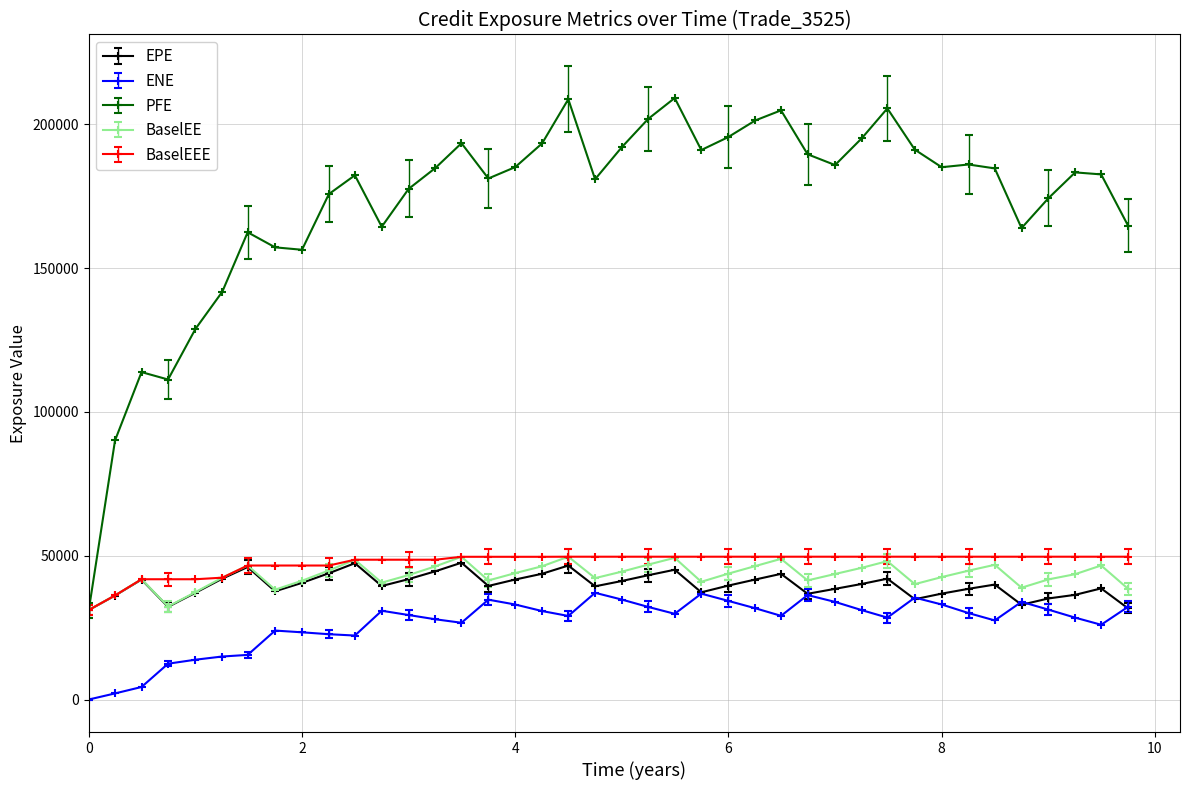

True or false: ENE and PFE cross at least once.

False